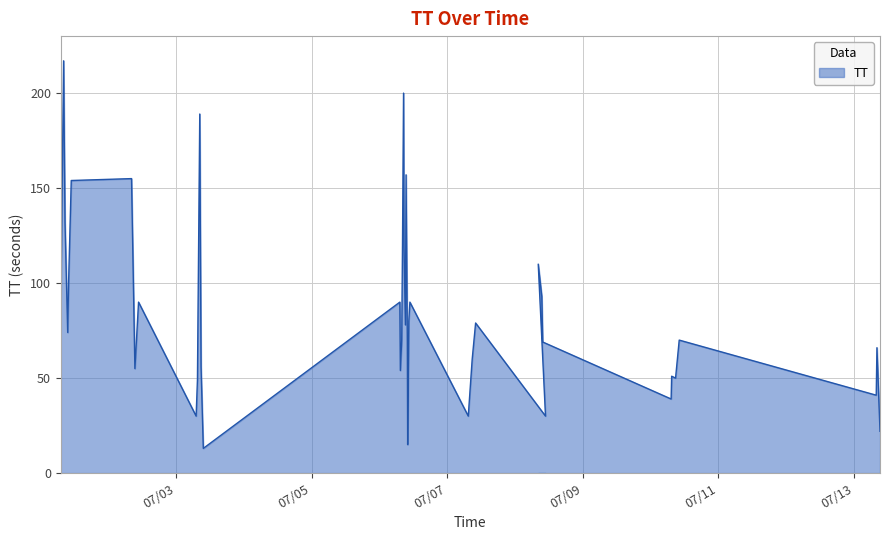

What is the value of the 37th point from the left?

70